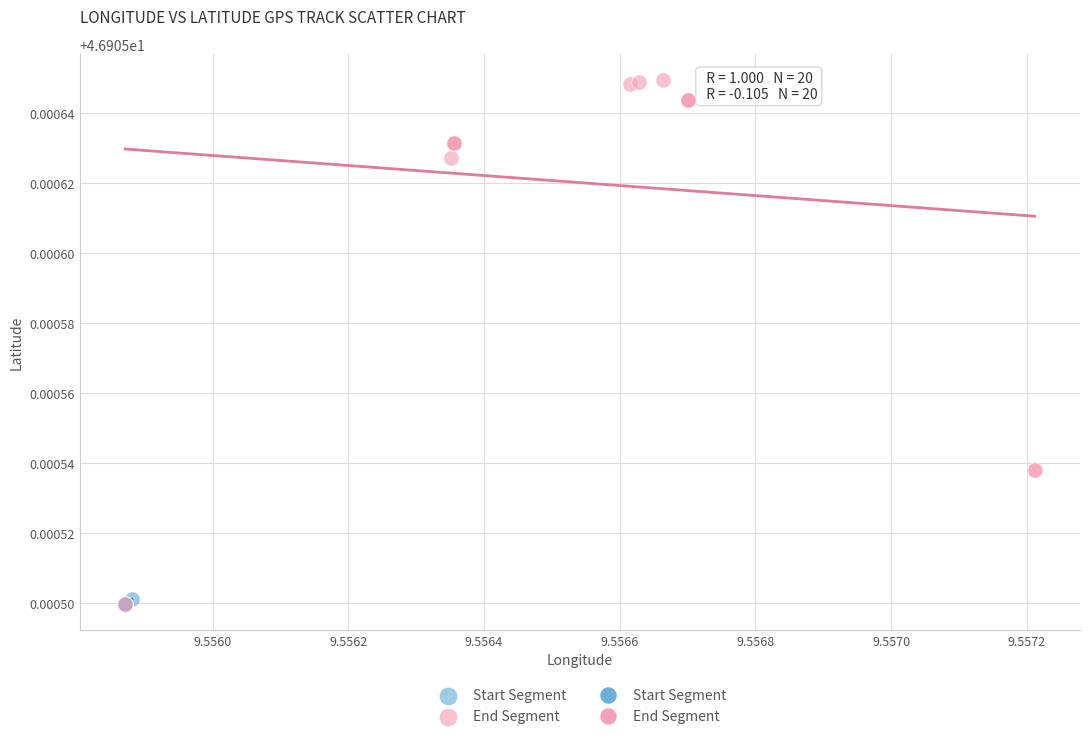

Which series contains the highest Y value?

End Segment